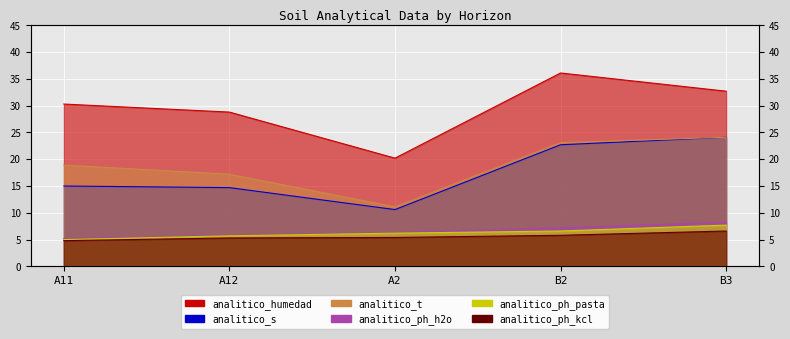

What are all the series names shown in the legend?

analitico_humedad, analitico_s, analitico_t, analitico_ph_h2o, analitico_ph_pasta, analitico_ph_kcl